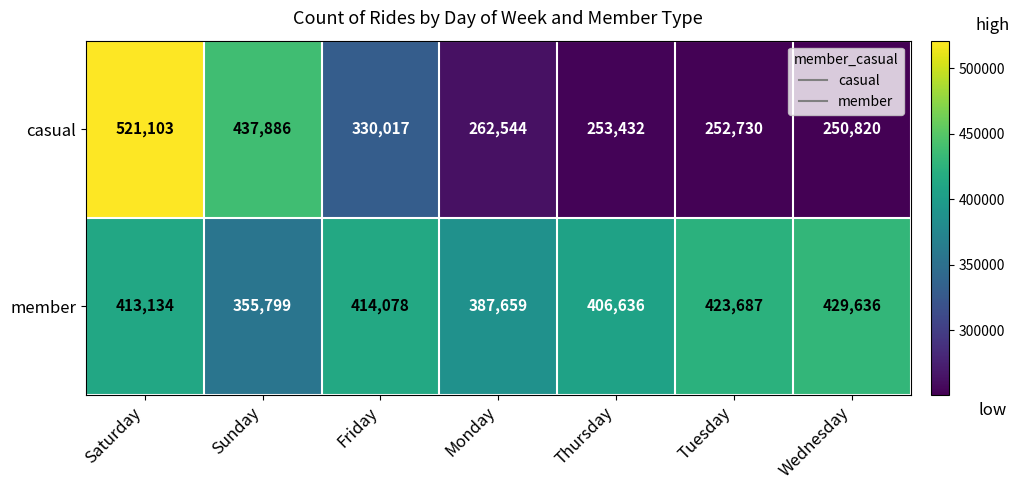

Which label corresponds to the largest value in the chart?

Saturday